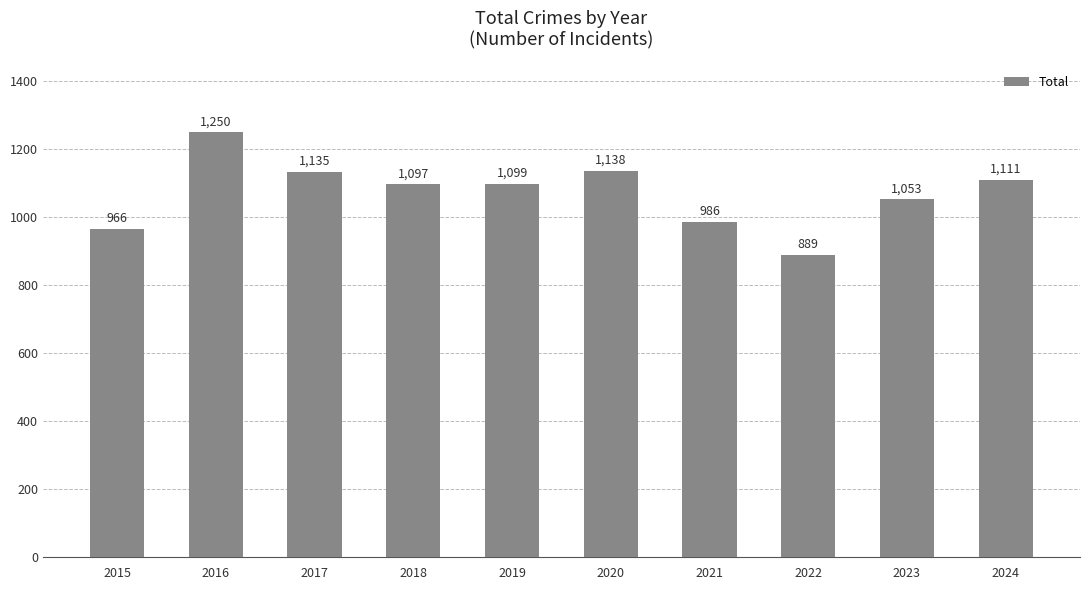

What is the sum of the values at 2015 and 2023?

2019